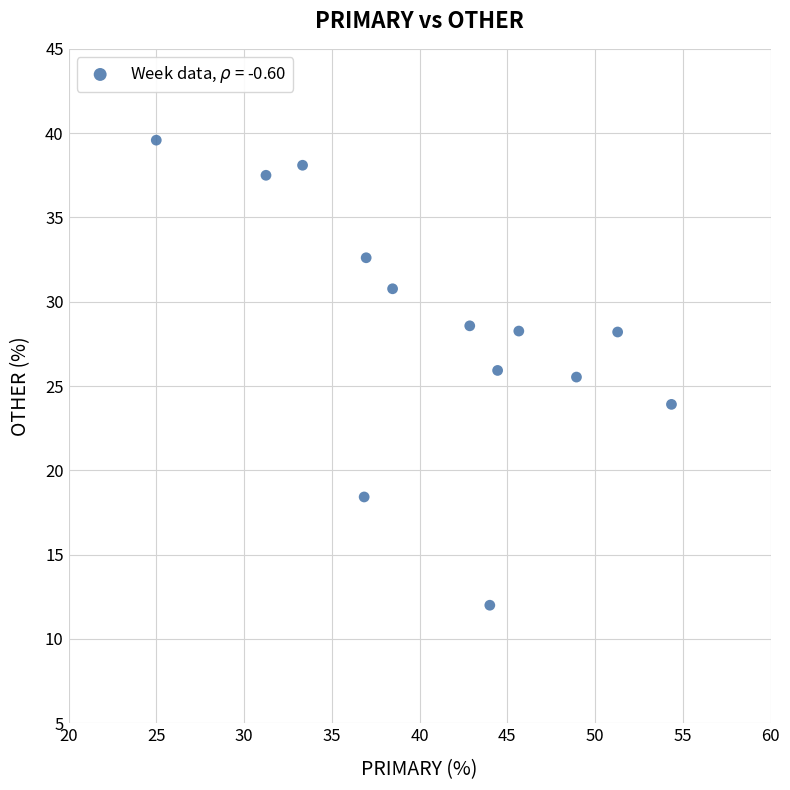

What is the range of X values (max minus min)?

29.3